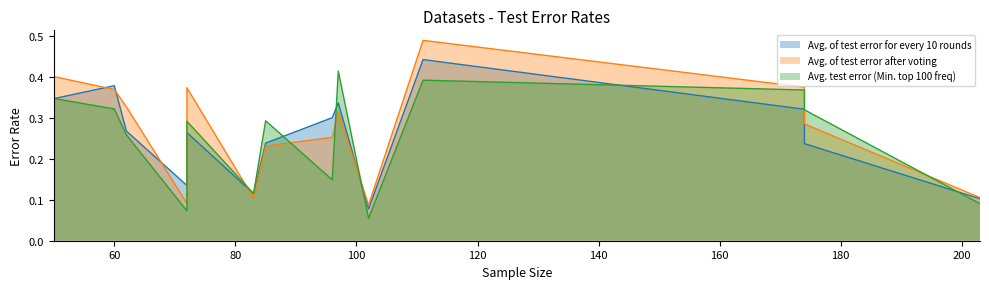

True or false: Avg. test error (Min. top 100 freq) and Avg. of test error for every 10 rounds intersect in this chart.

True